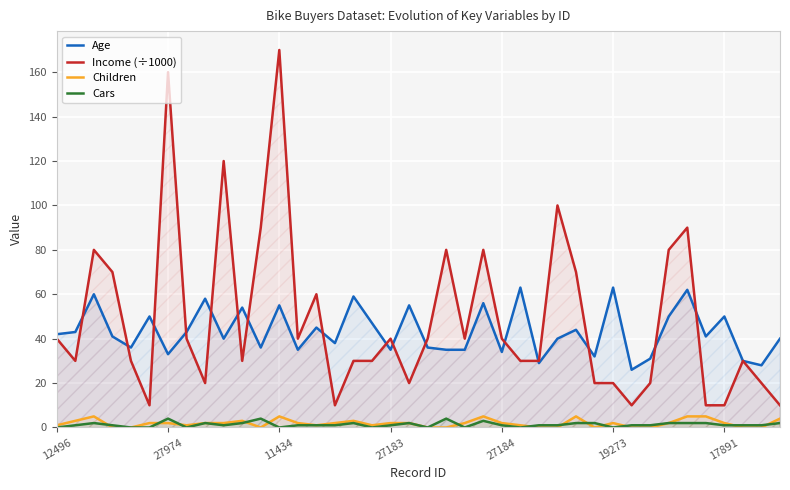

What is the sum of all Cars values?

52